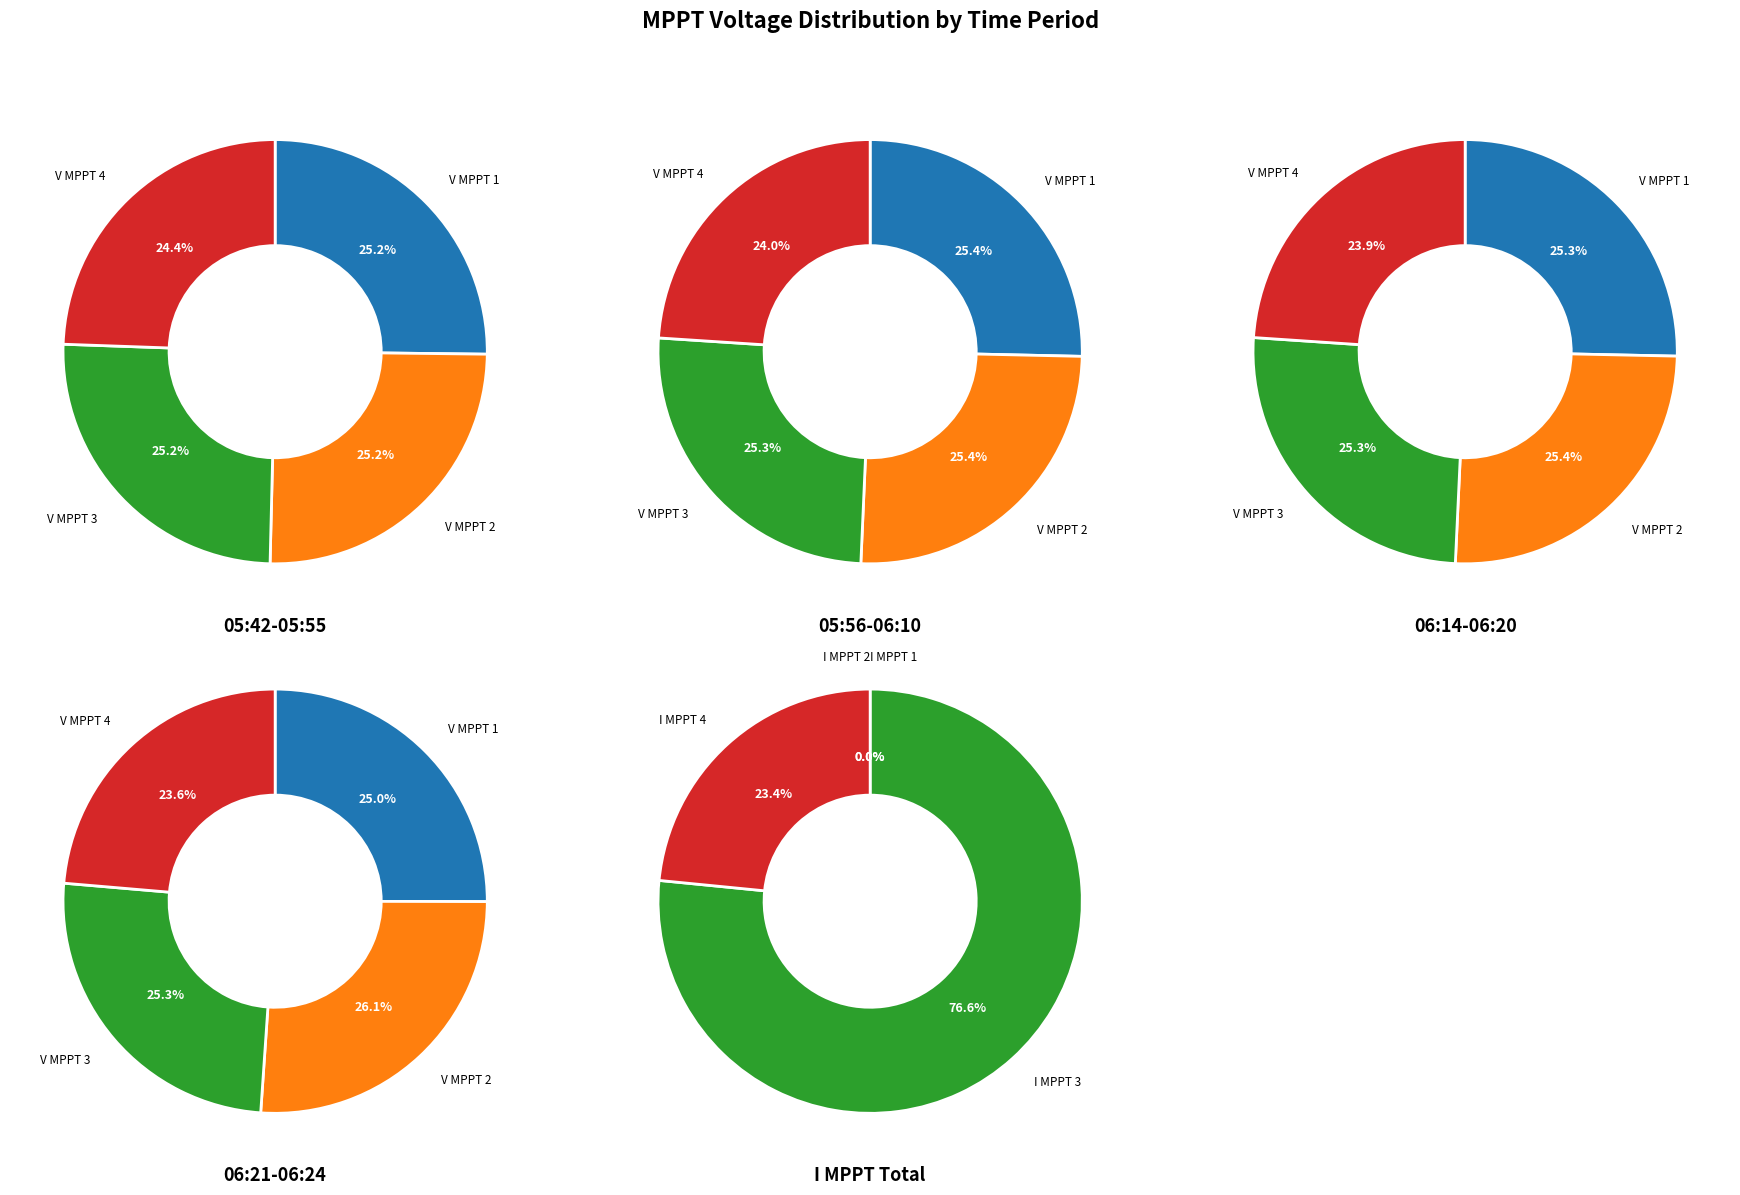

Does 10 account for over 50% of the chart?

No